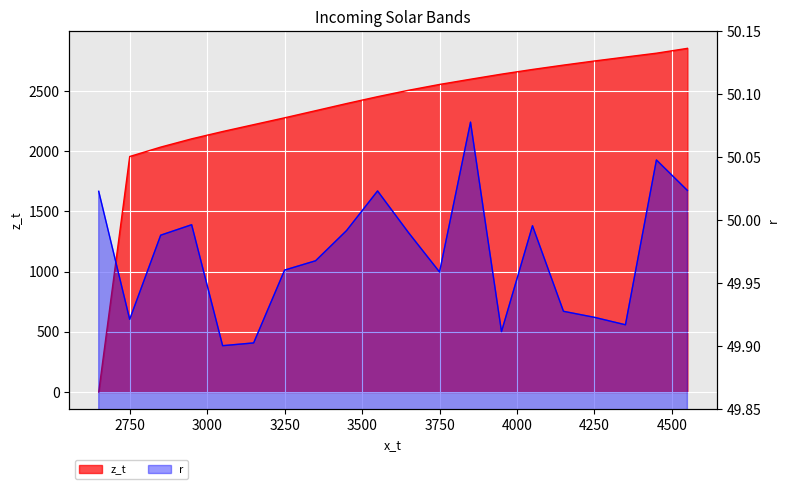

What is the value of the r point at the 14th from the left?

49.9